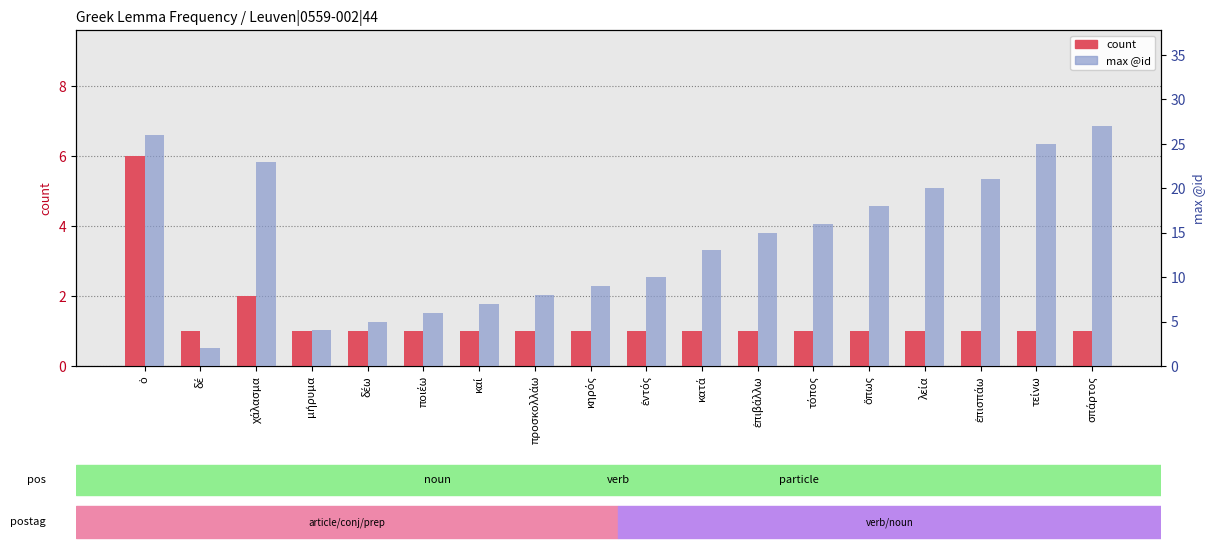

What are all the series names shown in the legend?

count, max @id